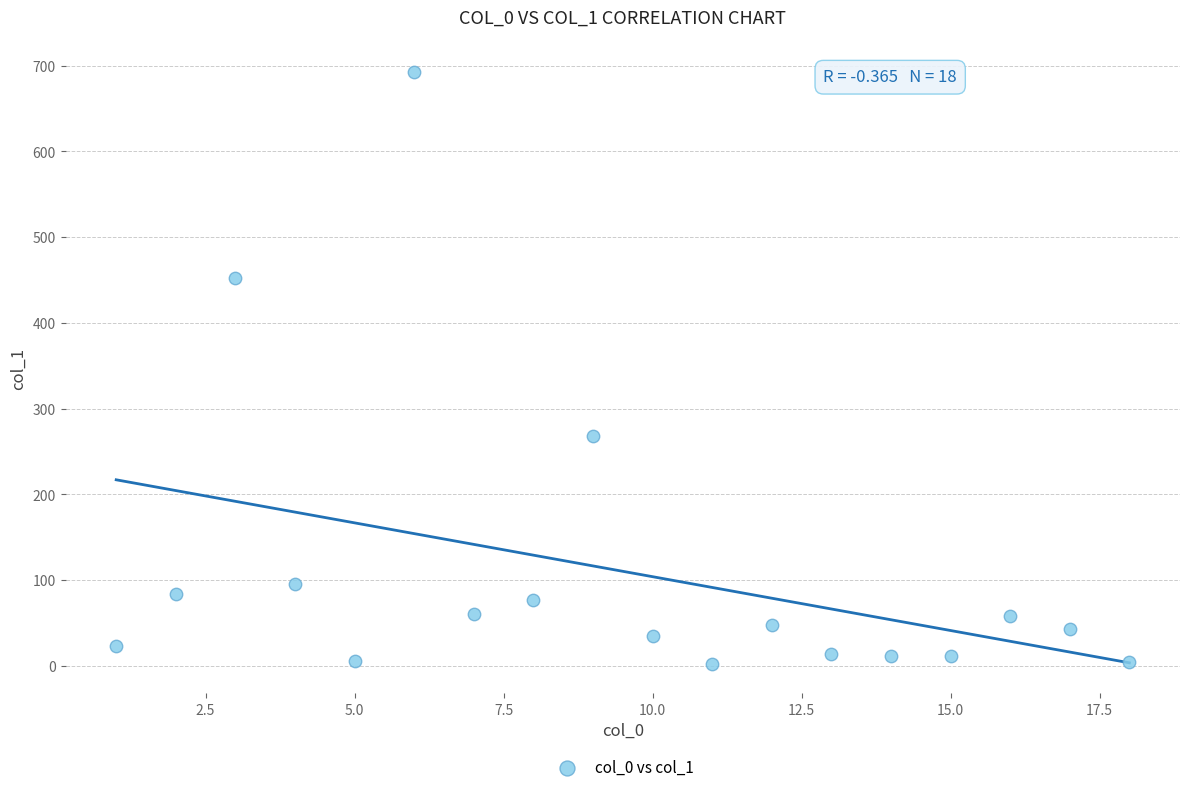

What Y value in the scatter plot is closest to 347?

268.4